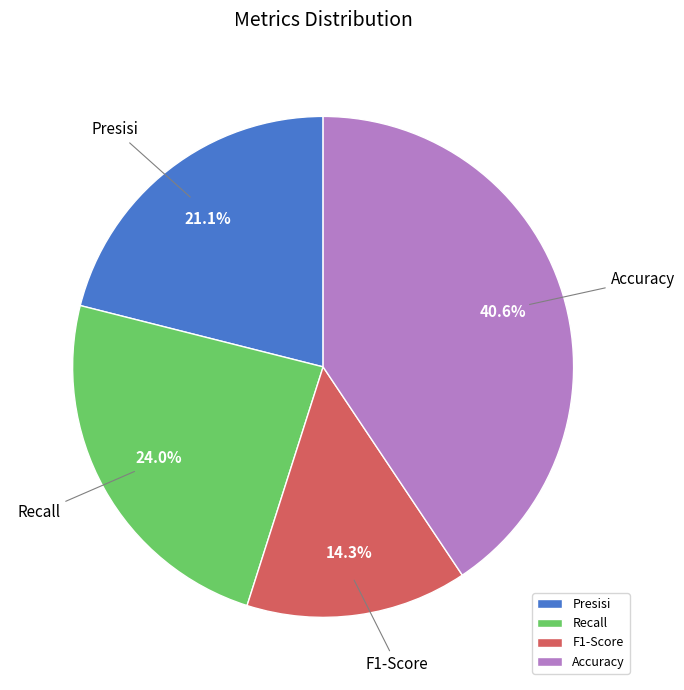

Count the number of slices in the pie.

4